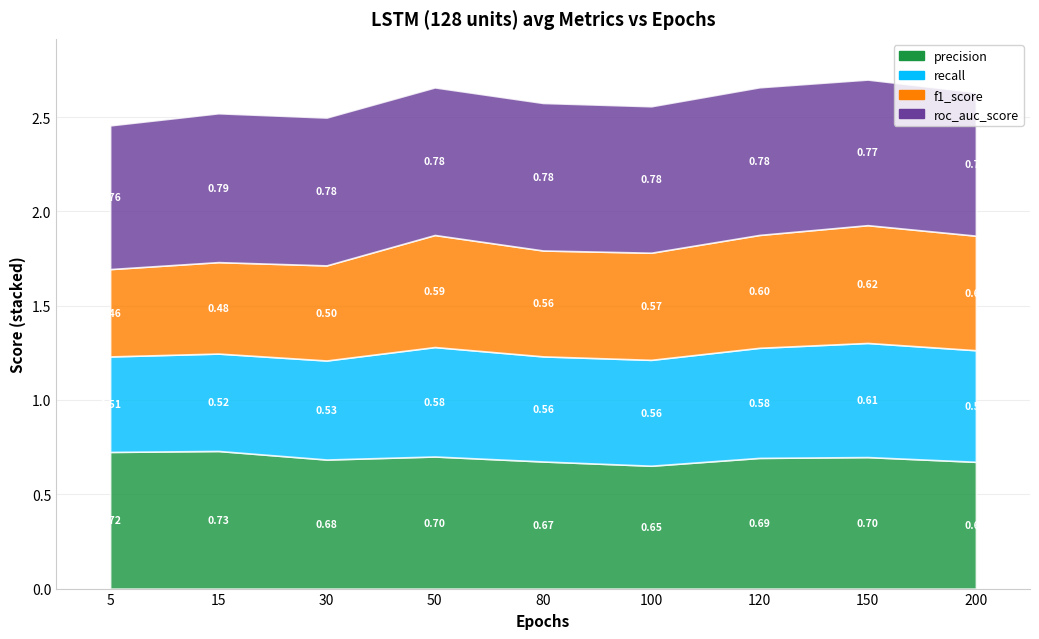

True or false: roc_auc_score has more than 2 points higher than both neighbors.

False